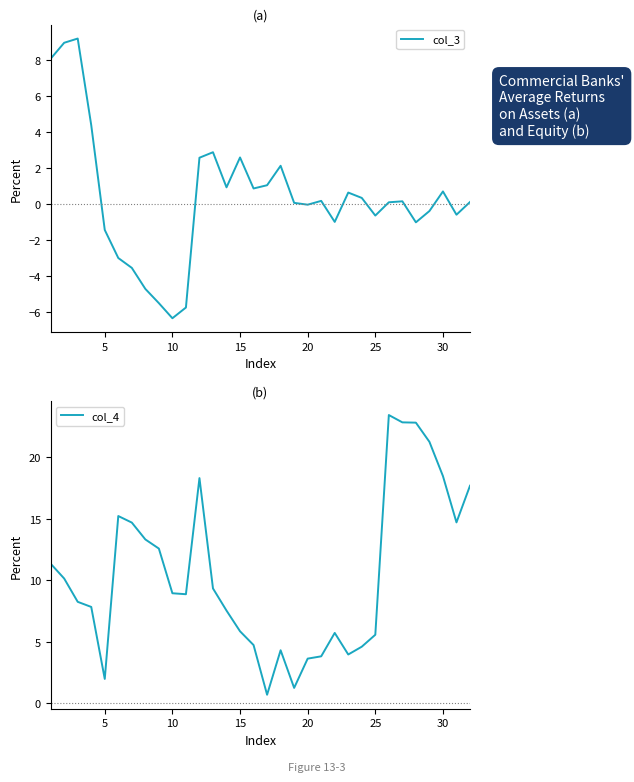

What is the lowest value of the col_3 series?

-6.3